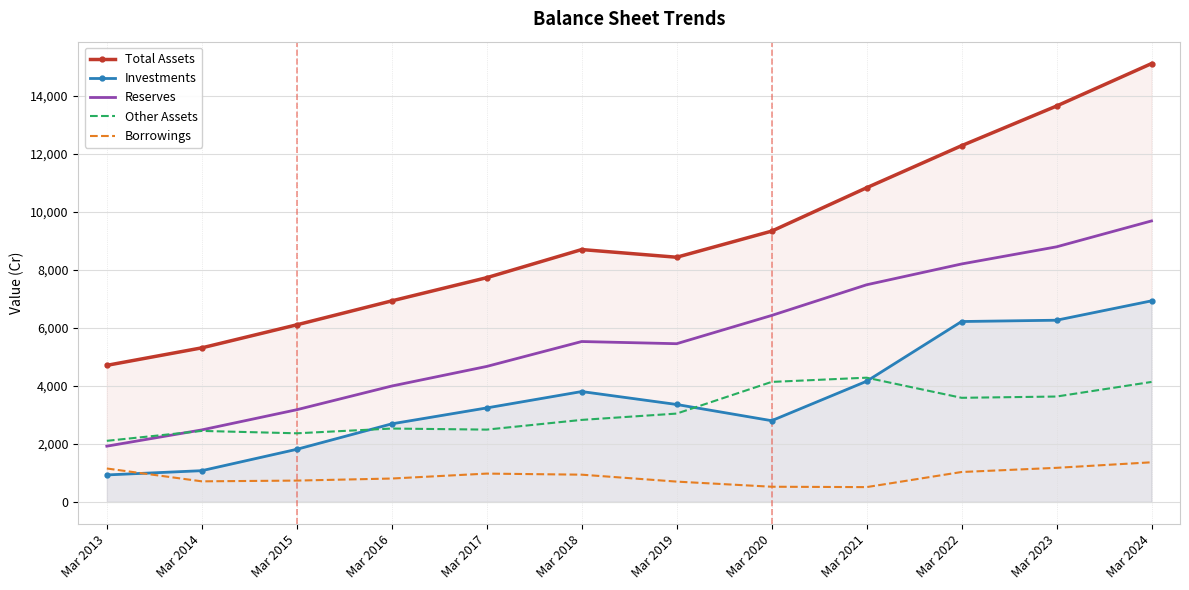

Reading left to right, extract all data points from this chart.

Total Assets: Mar 2013=4709	Mar 2014=5312	Mar 2015=6106	Mar 2016=6932	Mar 2017=7732	Mar 2018=8702	Mar 2019=8437	Mar 2020=9337	Mar 2021=10833	Mar 2022=12284	Mar 2023=13652	Mar 2024=15116
Investments: Mar 2013=929	Mar 2014=1076	Mar 2015=1813	Mar 2016=2691	Mar 2017=3240	Mar 2018=3805	Mar 2019=3359	Mar 2020=2800	Mar 2021=4160	Mar 2022=6220	Mar 2023=6265	Mar 2024=6933
Reserves: Mar 2013=1921	Mar 2014=2482	Mar 2015=3178	Mar 2016=3995	Mar 2017=4671	Mar 2018=5530	Mar 2019=5455	Mar 2020=6429	Mar 2021=7487	Mar 2022=8205	Mar 2023=8796	Mar 2024=9689
Other Assets: Mar 2013=2105	Mar 2014=2447	Mar 2015=2365	Mar 2016=2529	Mar 2017=2492	Mar 2018=2827	Mar 2019=3045	Mar 2020=4137	Mar 2021=4283	Mar 2022=3589	Mar 2023=3633	Mar 2024=4136
Borrowings: Mar 2013=1151	Mar 2014=708	Mar 2015=734	Mar 2016=805	Mar 2017=975	Mar 2018=938	Mar 2019=699	Mar 2020=522	Mar 2021=509	Mar 2022=1030	Mar 2023=1174	Mar 2024=1365